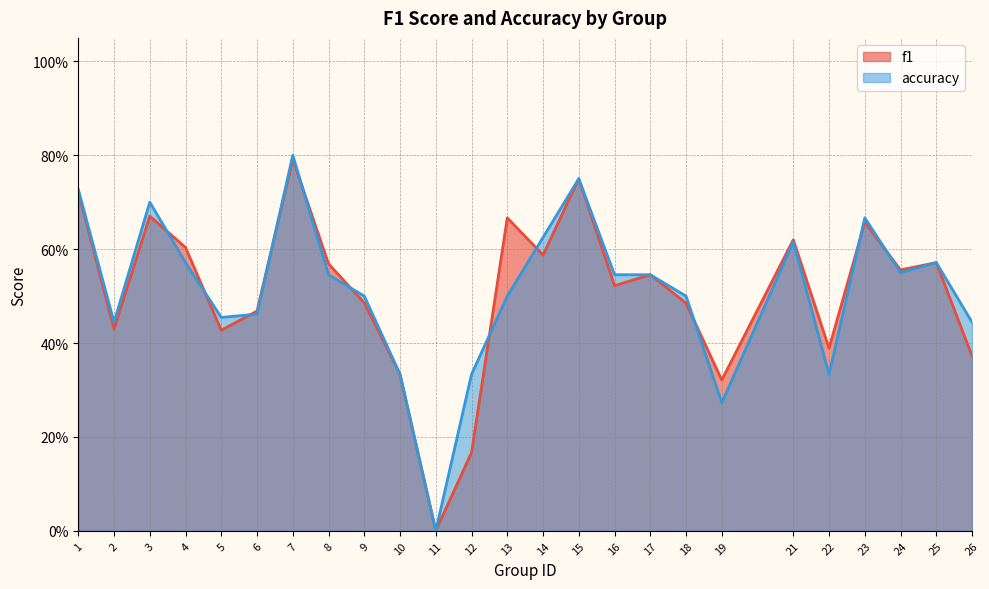

True or false: accuracy and f1 intersect in this chart.

True